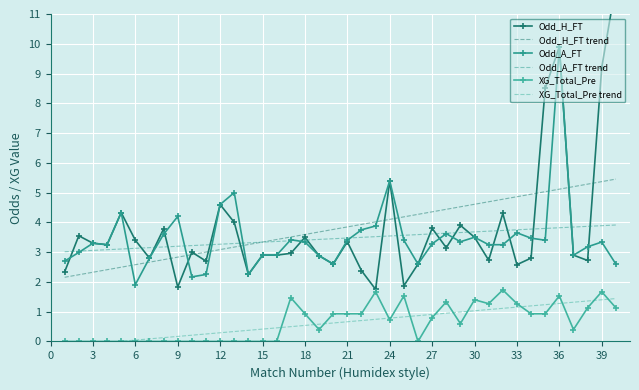

What is the sum of all Odd_A_FT trend values?

138.5